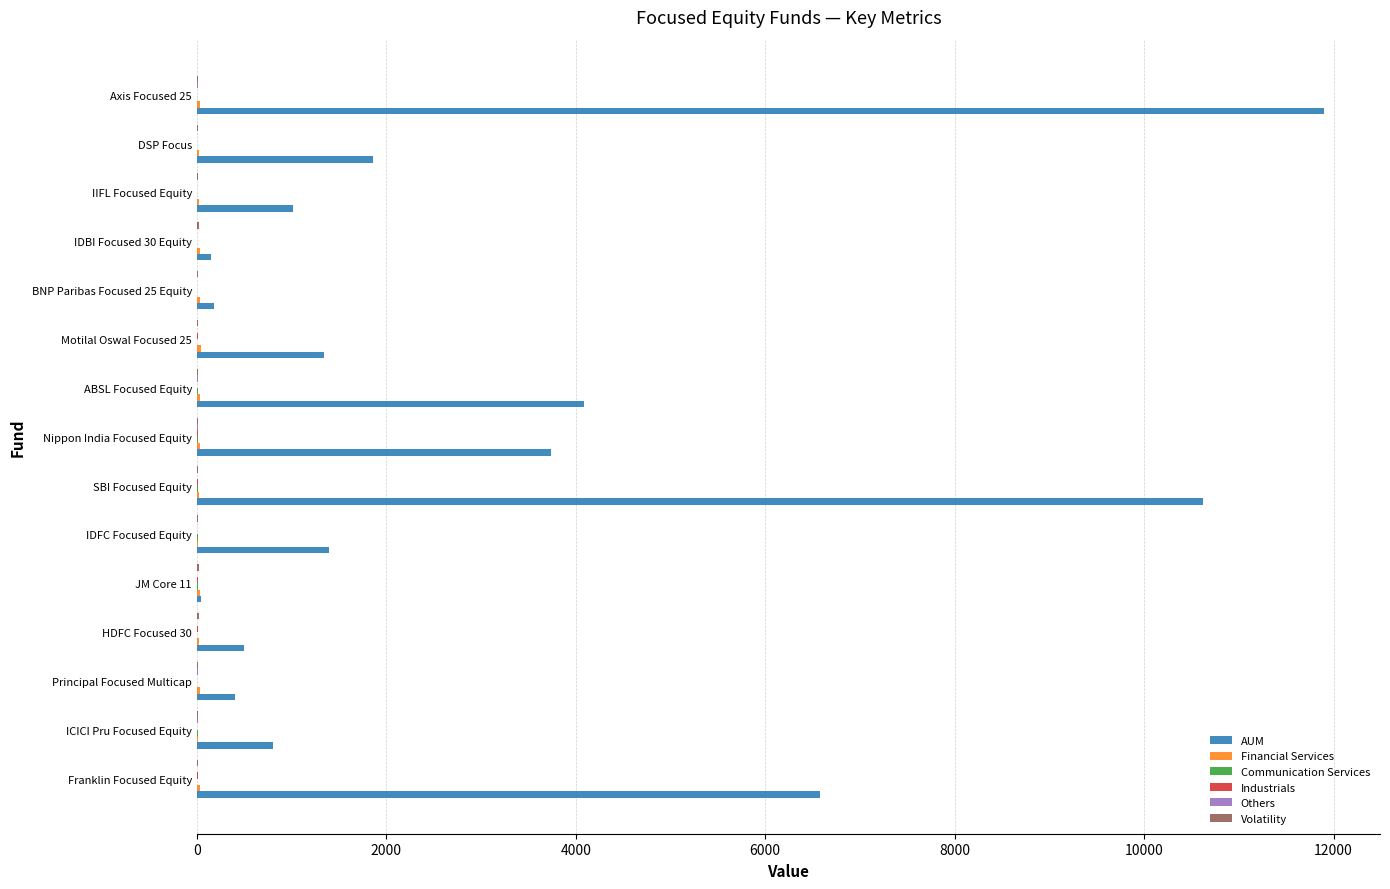

What is the highest value of the AUM series?

11895.4